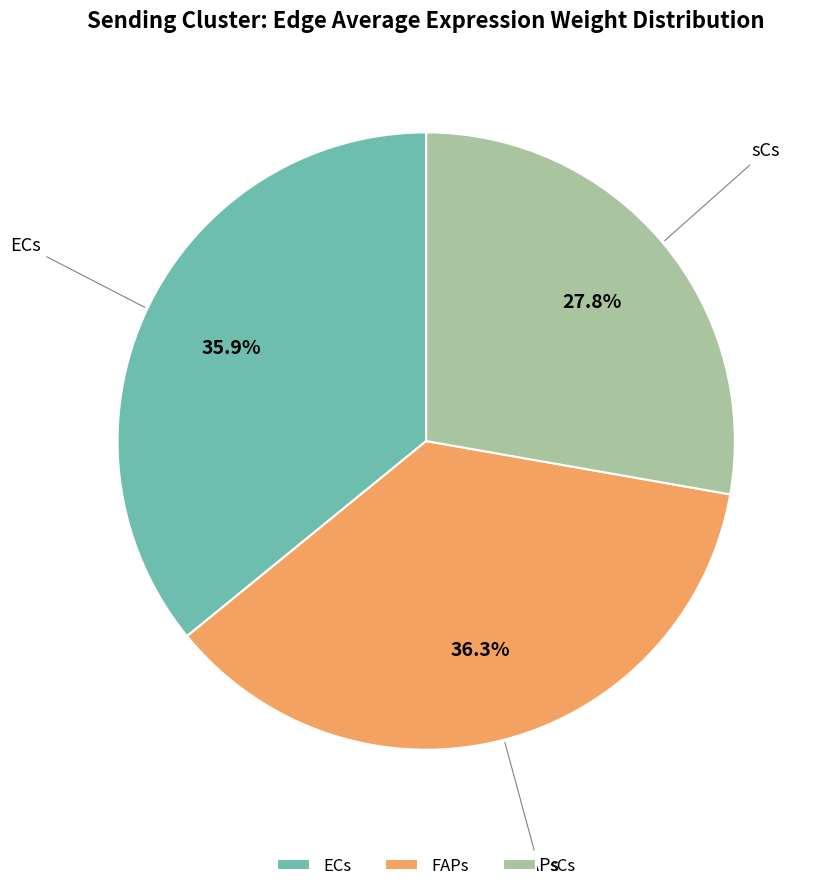

How many slices are in this pie chart?

3